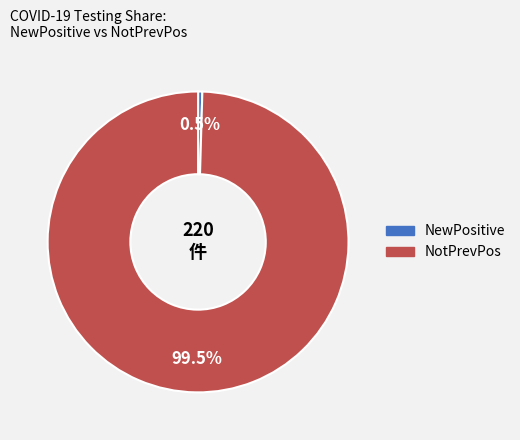

Combined, what portion of the pie is NotPrevPos and NewPositive?

100.0%